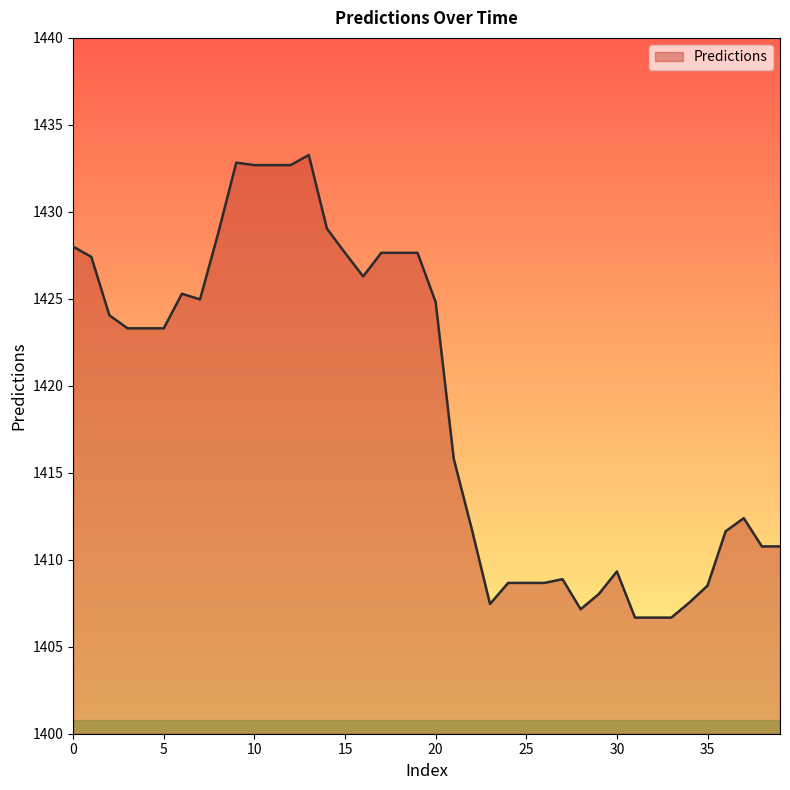

What is the maximum value shown in the chart?

1433.3